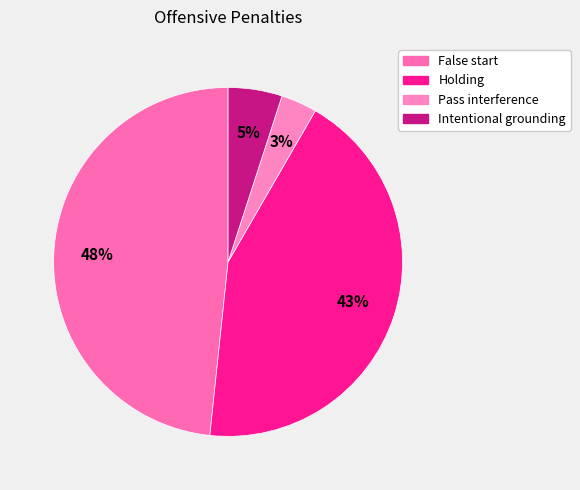

Count the number of slices in the pie.

4